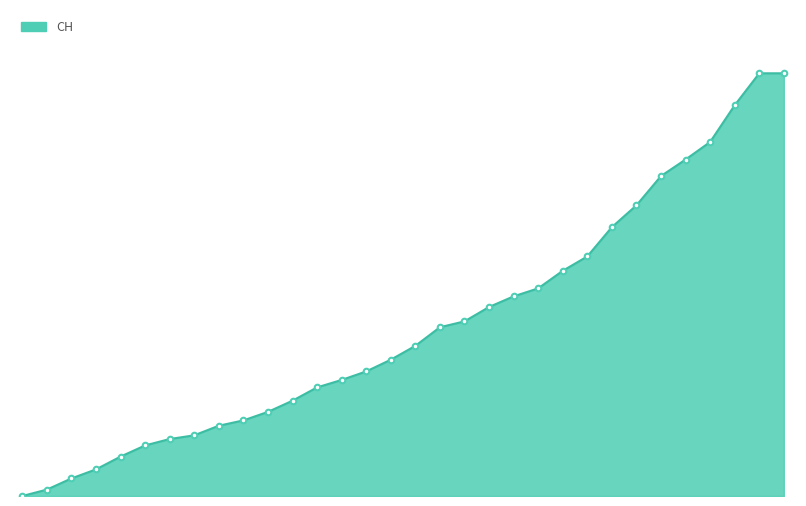

True or false: the data has more than 1 interior local peaks.

False